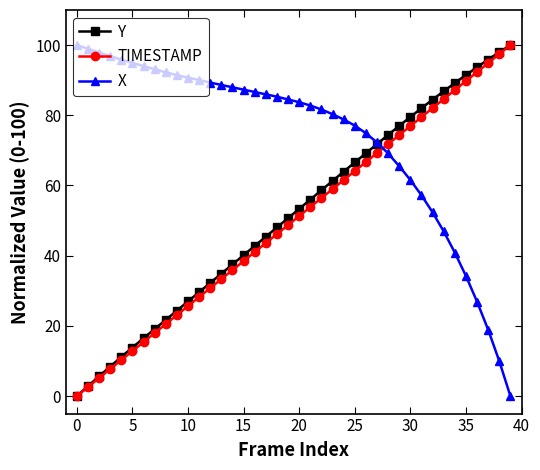

True or false: Y has more than 1 points higher than both neighbors.

False